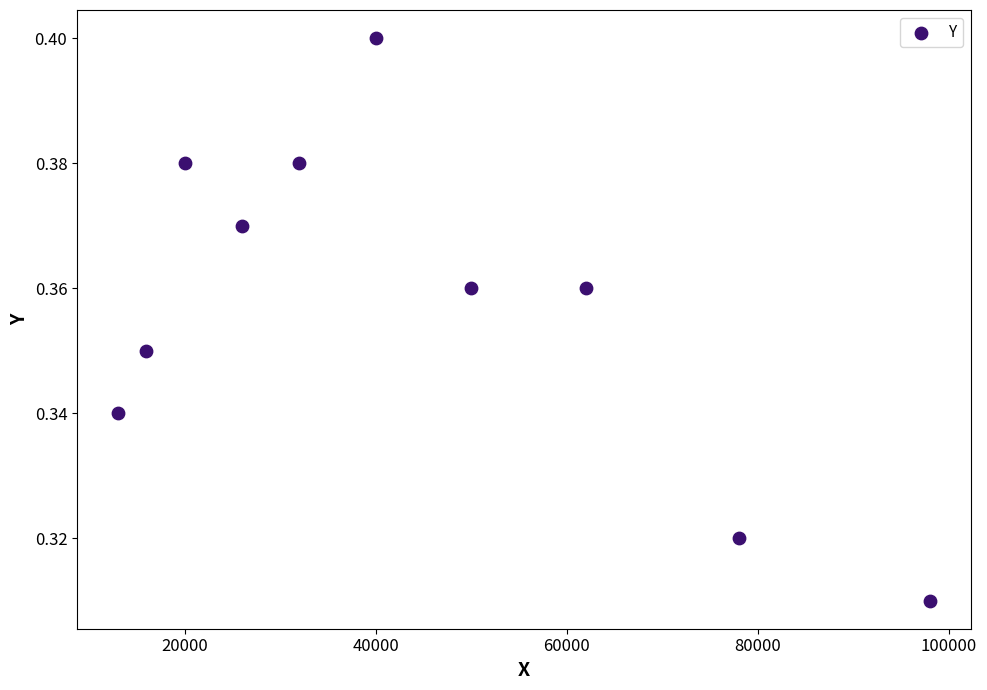

What is the range of X values (max minus min)?

85000.0